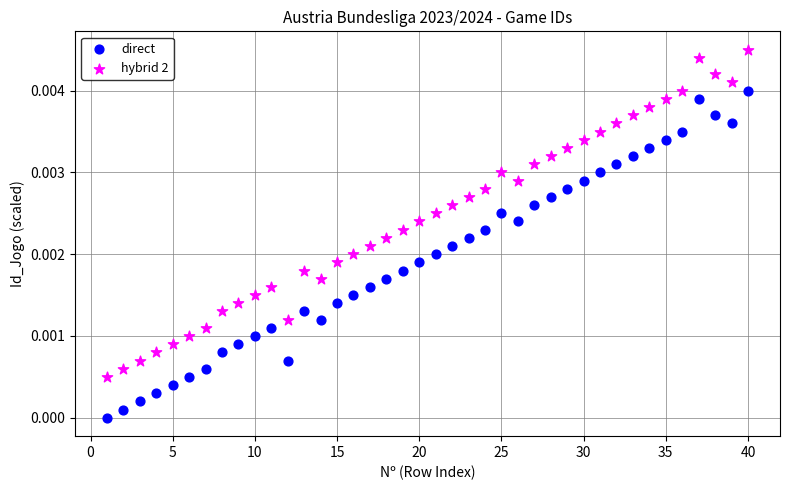

Which series reaches the maximum Y coordinate?

hybrid 2